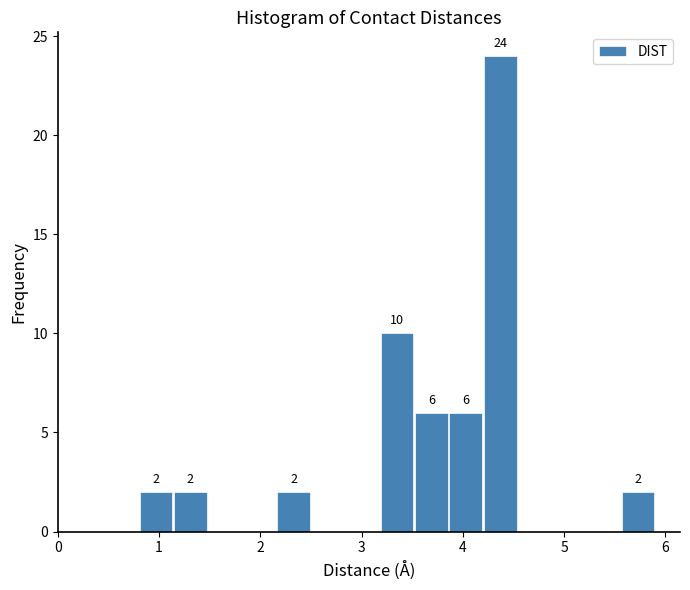

Around what value on the x-axis is the tallest bar? Give the approximate position of its centre, as read against the axis.

4.4